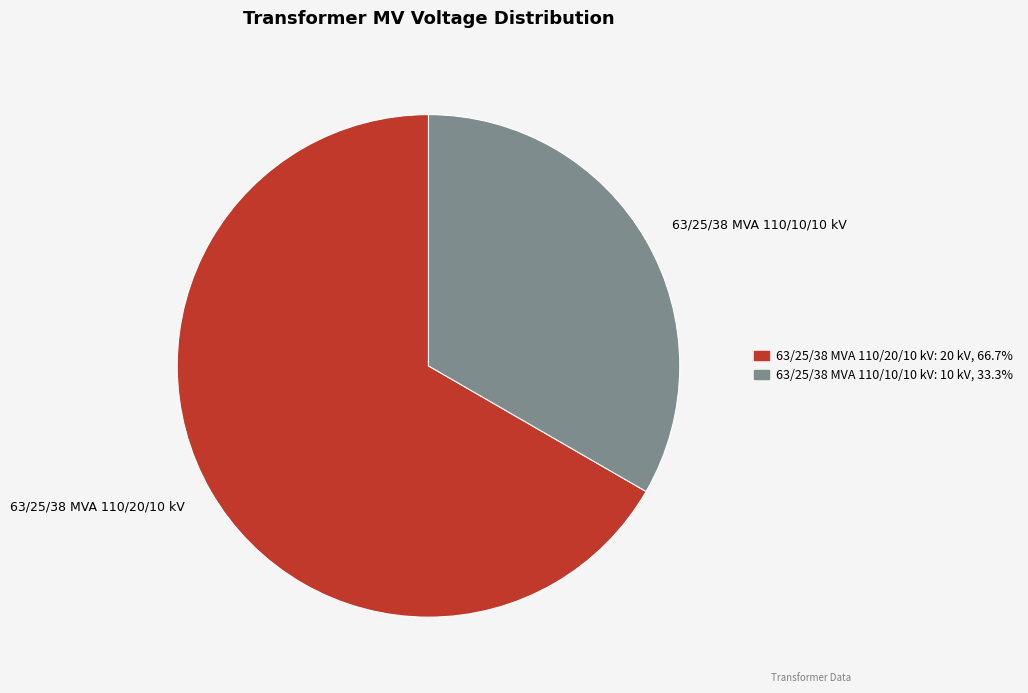

Is there any slice that represents more than half of the pie?

Yes